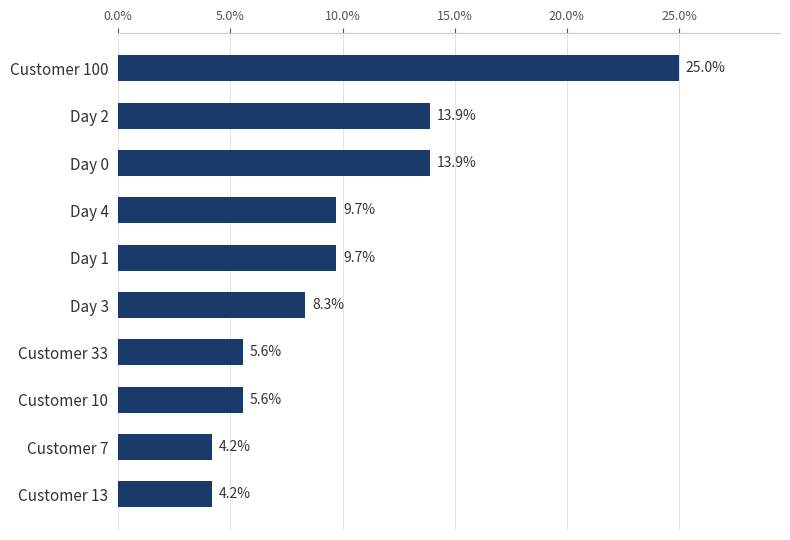

What is the change in value from Day 2 to Customer 33?

-8.3